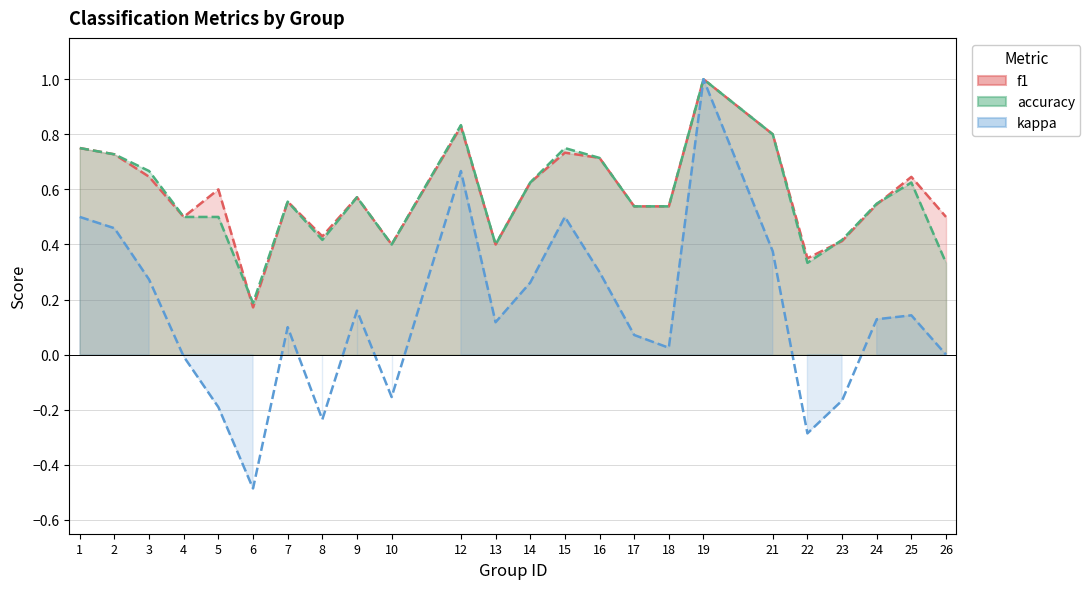

True or false: kappa has more than 1 points higher than both neighbors.

True